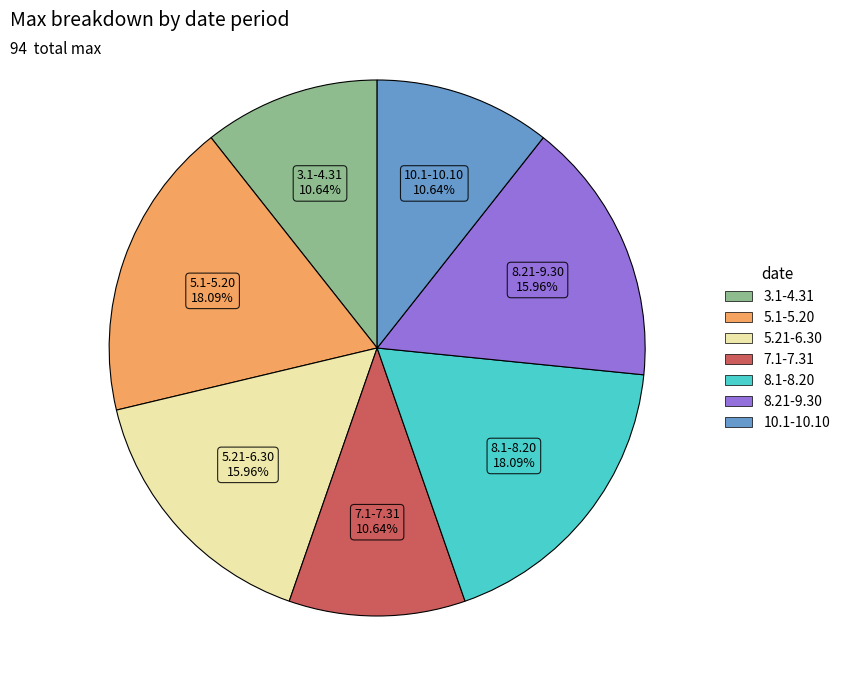

Approximately how many times larger is the value at 7.1-7.31 compared to 5.21-6.30?

0.7